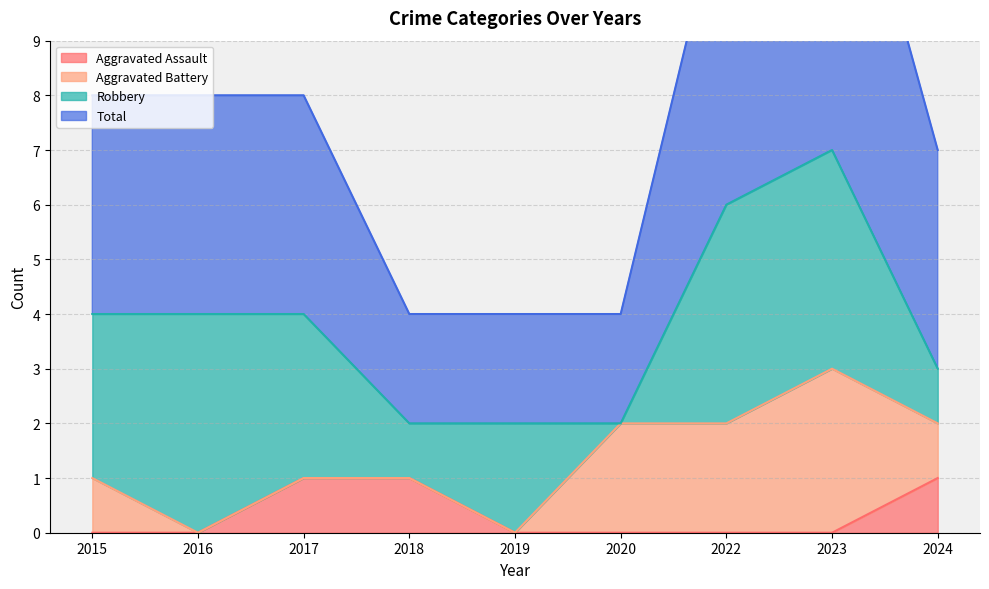

The value of Total at 2015 is 12. True or false?

False